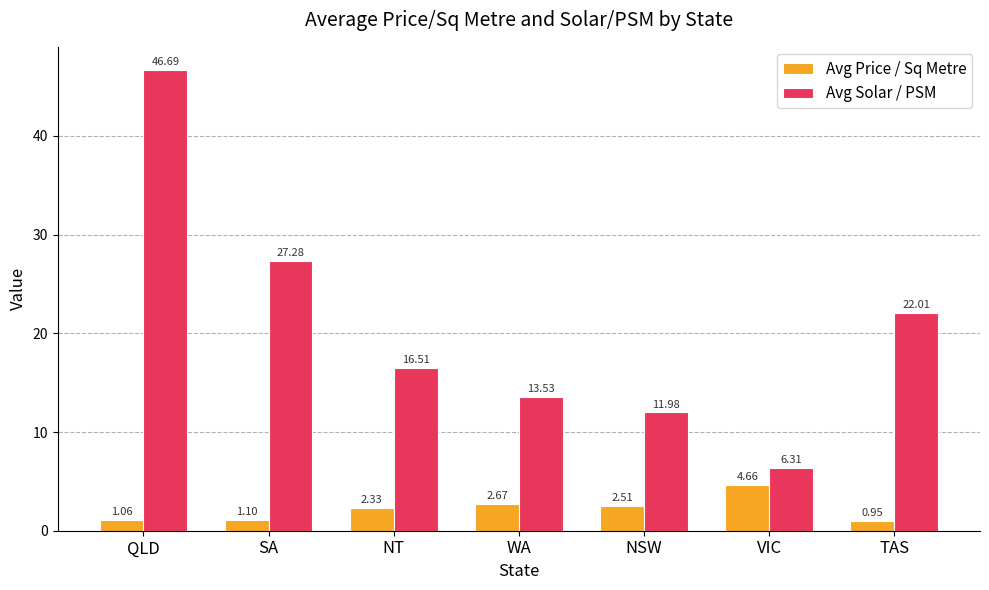

Are the bars horizontal?

No